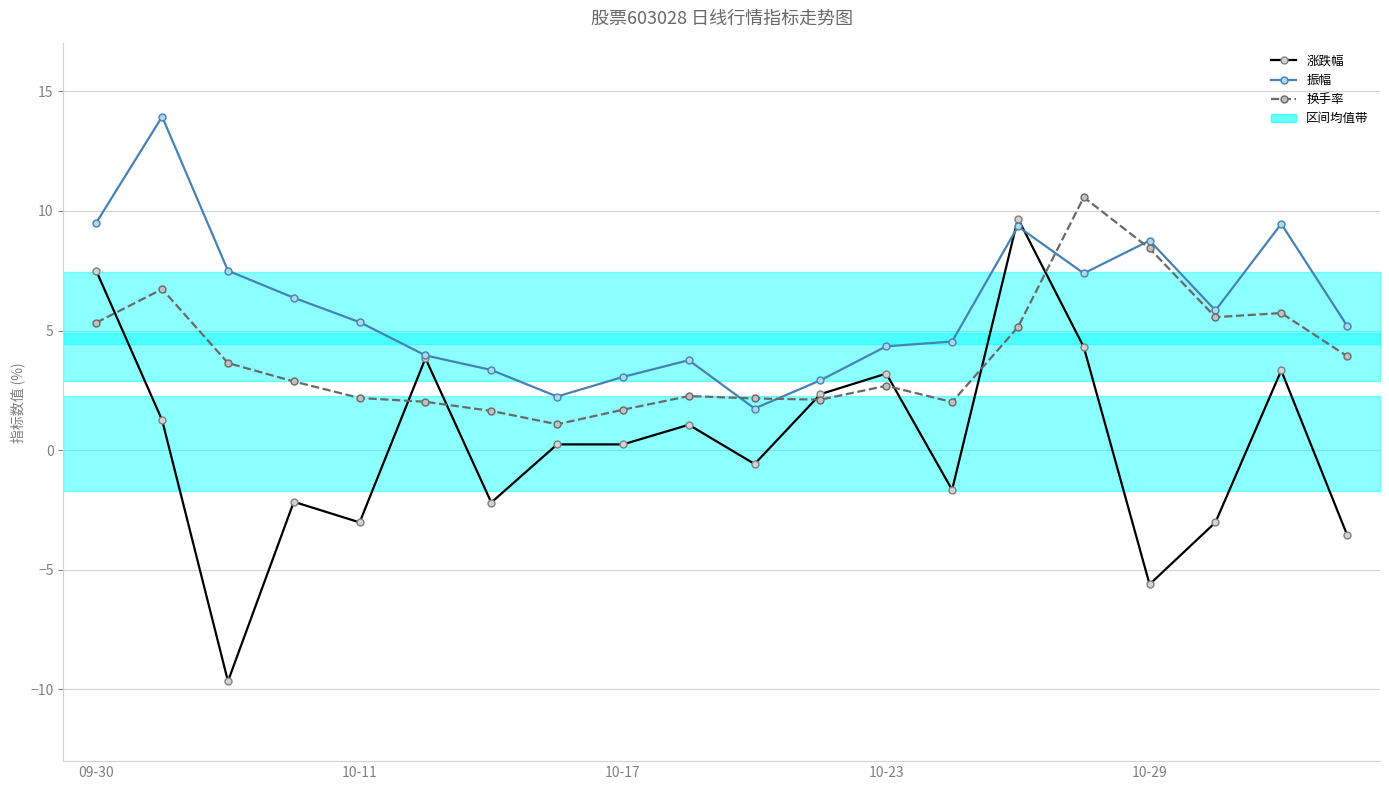

Rank the series by their average value, from lowest to highest.

涨跌幅, 换手率, 振幅